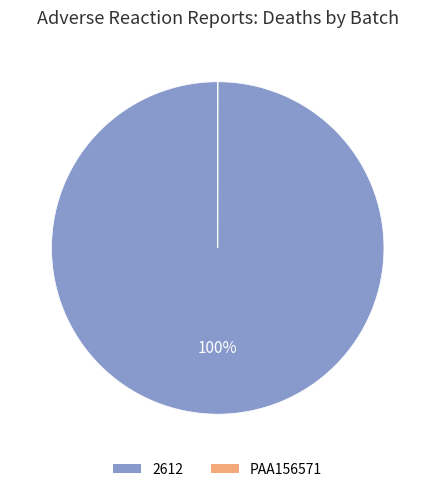

What is the largest slice in the pie chart?

2612